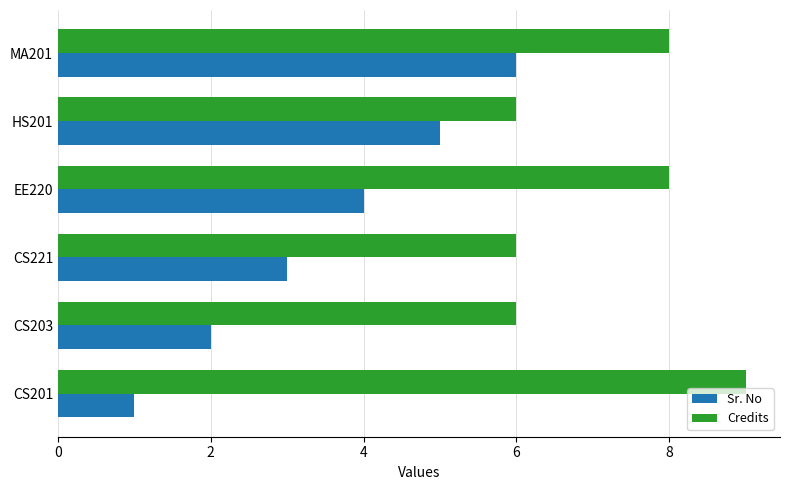

List the series in order of their peak value, lowest first.

Sr. No, Credits